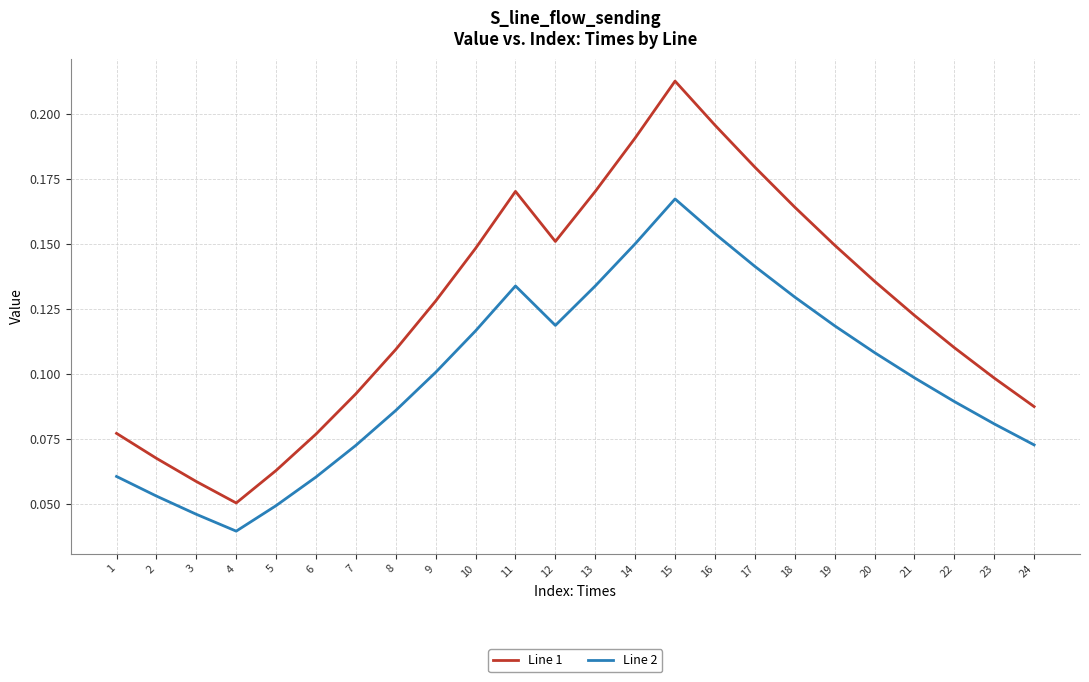

The value of Line 1 at 4 is 0.1. True or false?

True